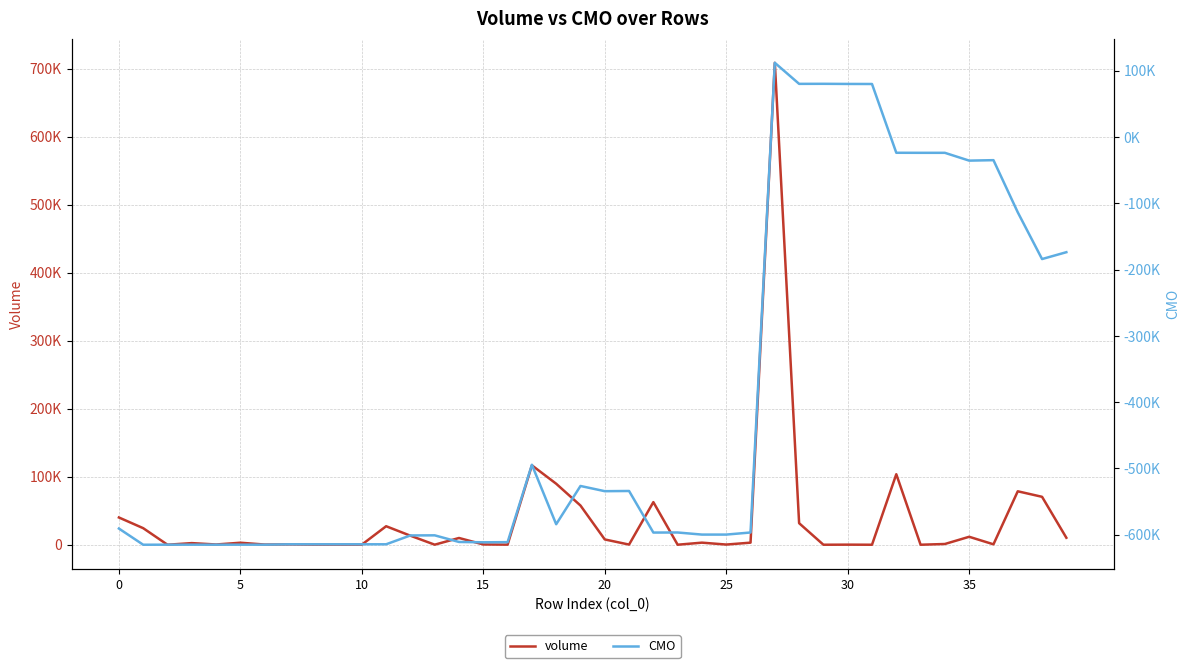

Between 5 and 9, which series saw the biggest shift?

volume